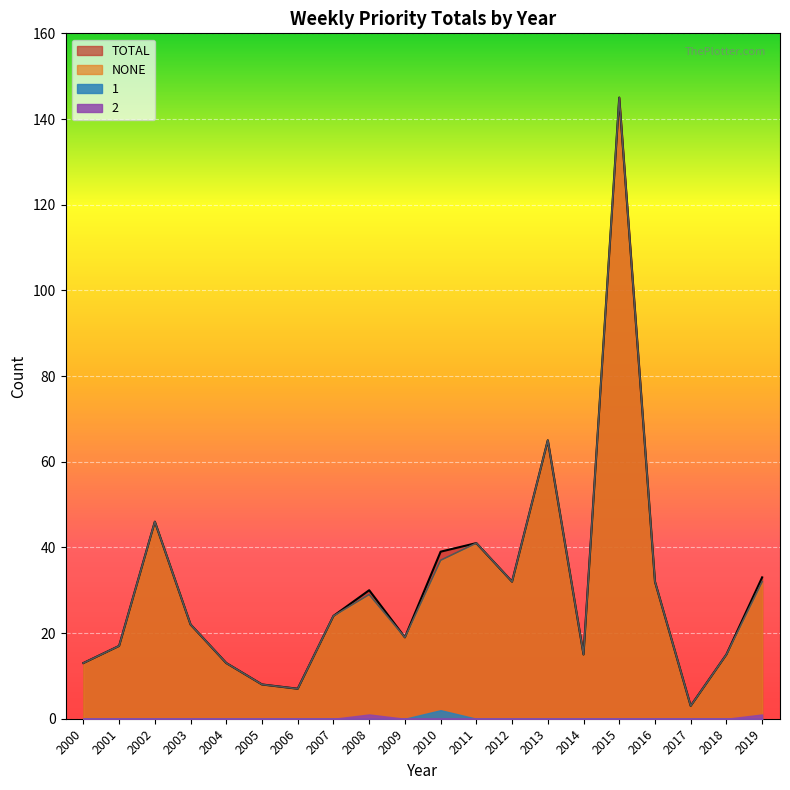

True or false: TOTAL and NONE cross at least once.

False